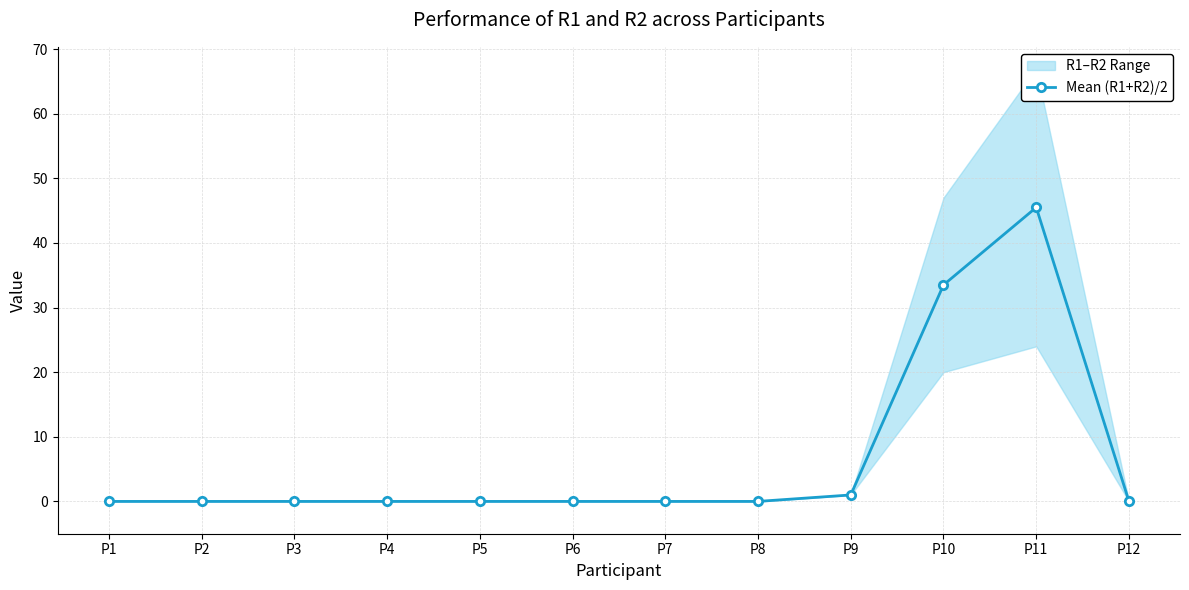

Rank the categories by value from lowest to highest.

P1, P2, P3, P4, P5, P6, P7, P8, P12, P9, P10, P11